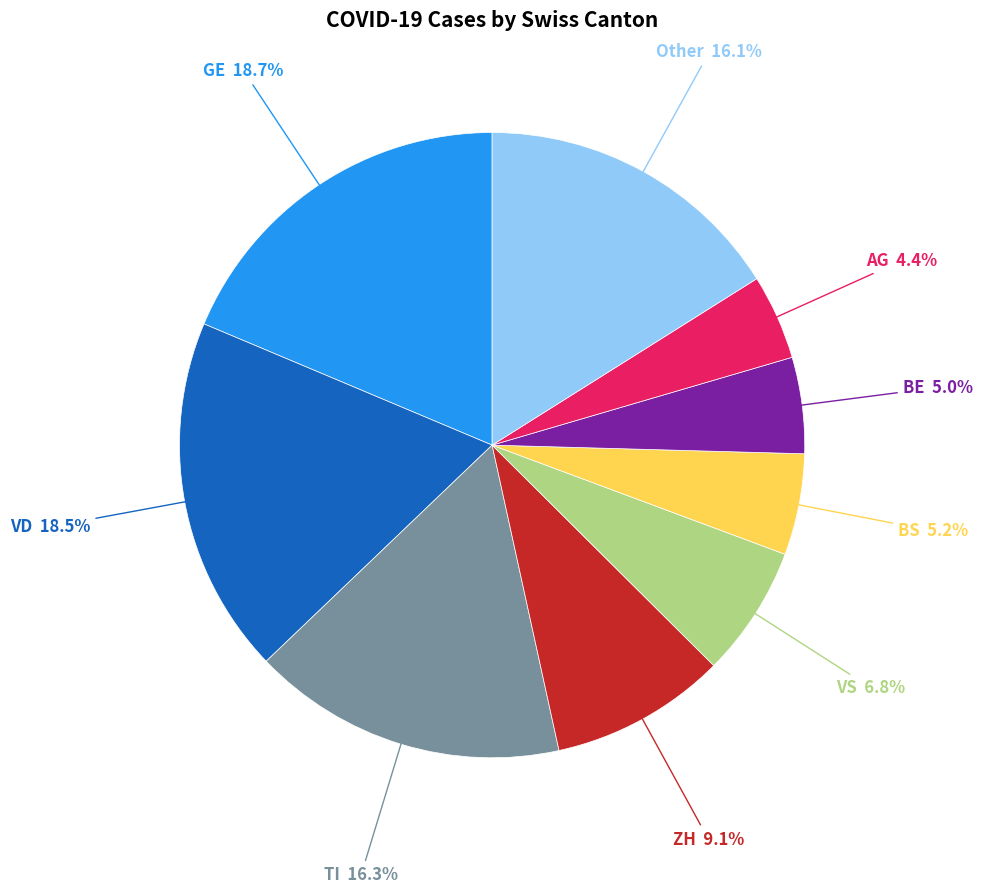

To the nearest percent, what is the difference between the largest and smallest slice percentages?

14%